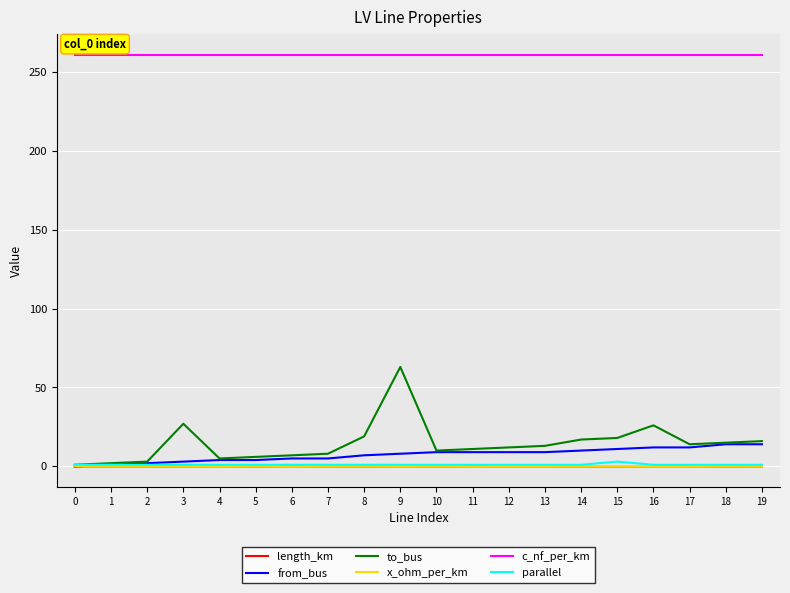

What is the difference between the maximum and minimum values in the to_bus series?

62.0